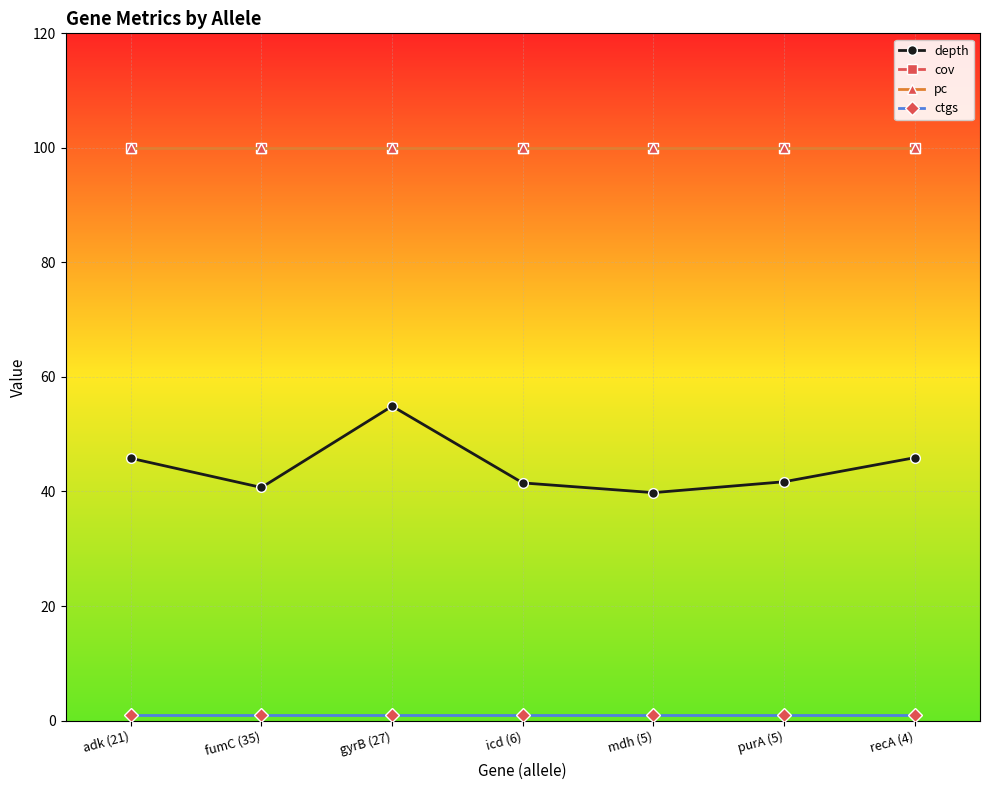

What is the sum of the ctgs values at fumC (35) and purA (5)?

2.0